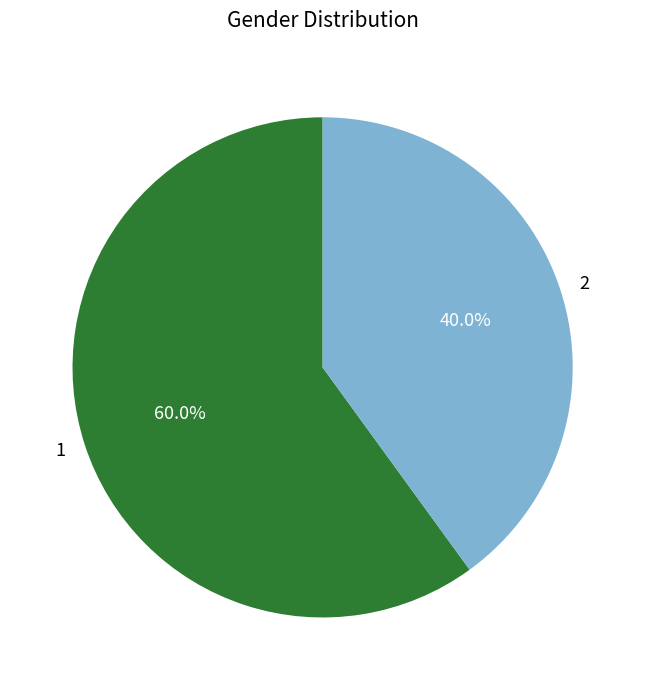

To the nearest percent, what is the difference between the 2 and 1 slice percentages?

20%